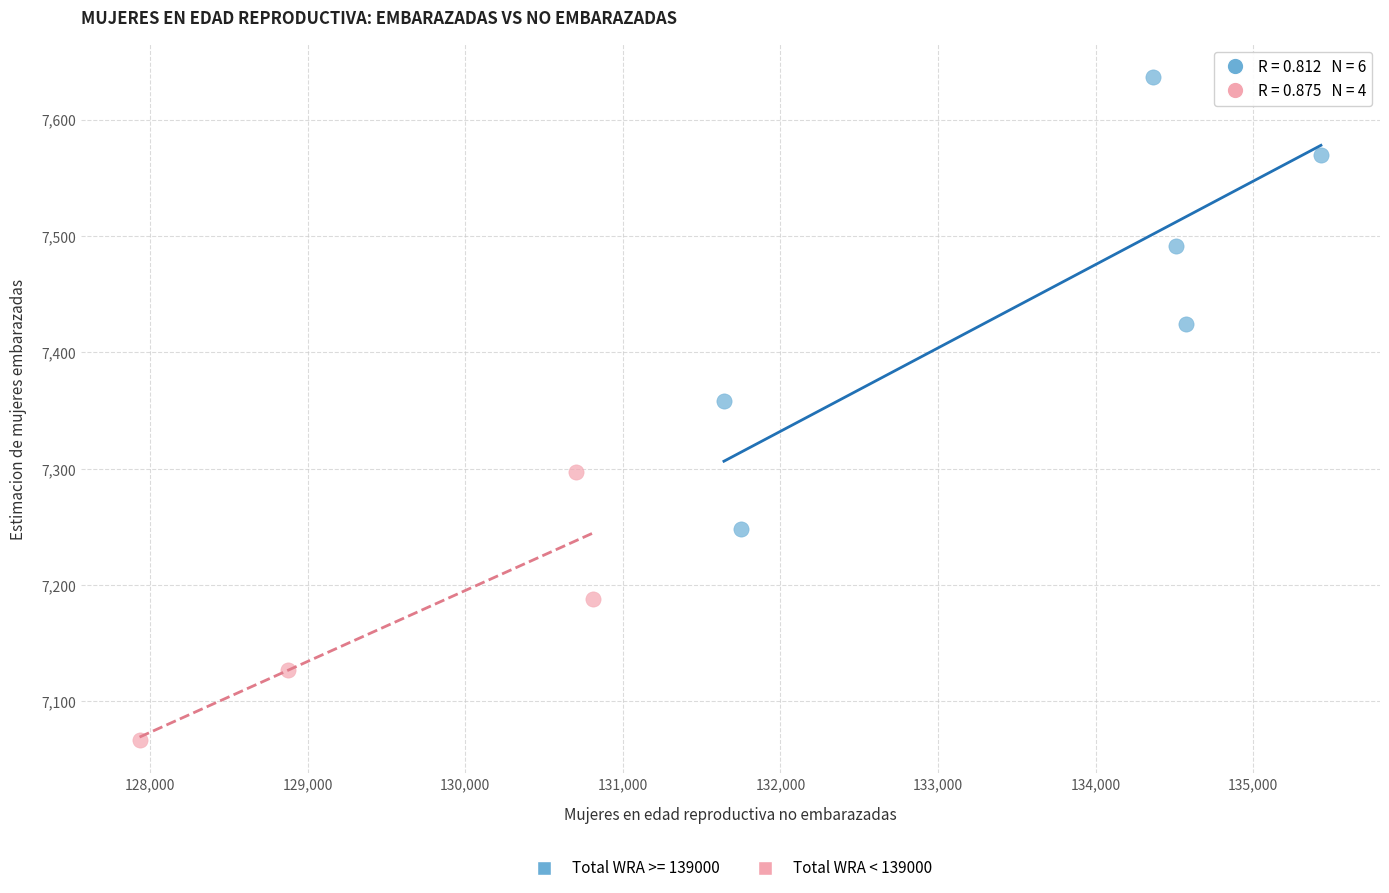

Which series has the largest Y range (max minus min)?

Total WRA >= 139000